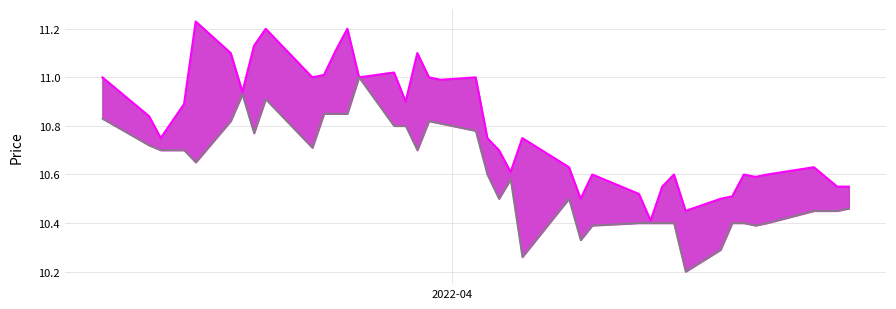

What is the maximum value for Low line?

11.0